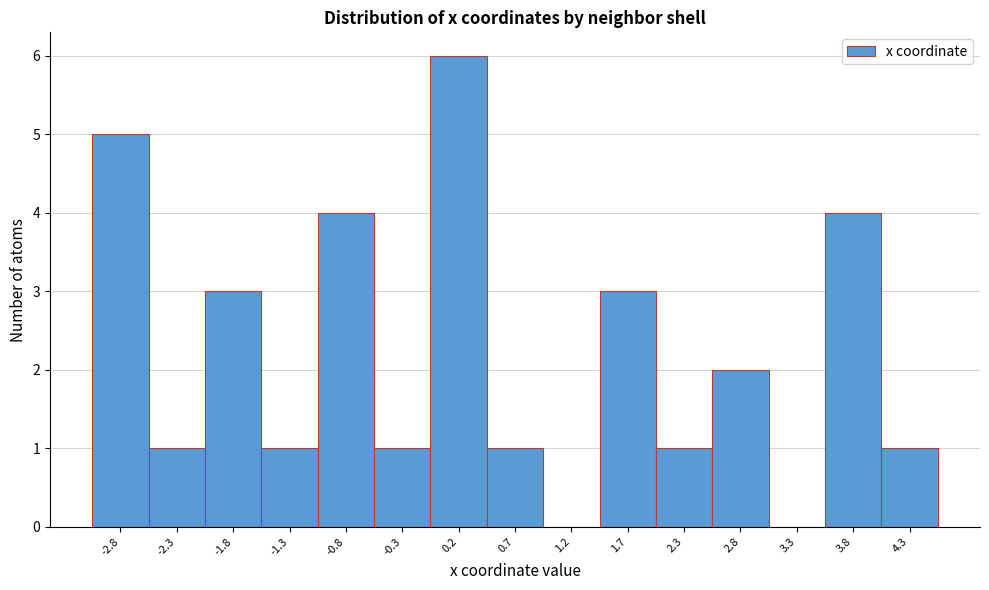

Reading left to right, list every bar in this chart as the range it spans on the x-axis followed by its height. Neither the bar edges nor the heights are printed on the chart, so give them approximately, as read against the axes.

-3.0 to -2.5: 5
-2.5 to -2.0: 1
-2.0 to -1.5: 3
-1.5 to -1.0: 1
-1.0 to -0.5: 4
-0.5 to 0.0: 1
0.0 to 0.5: 6
0.5 to 1.0: 1
1.0 to 1.5: 0
1.5 to 2.0: 3
2.0 to 2.5: 1
2.5 to 3.0: 2
3.0 to 3.5: 0
3.5 to 4.0: 4
4.0 to 4.5: 1